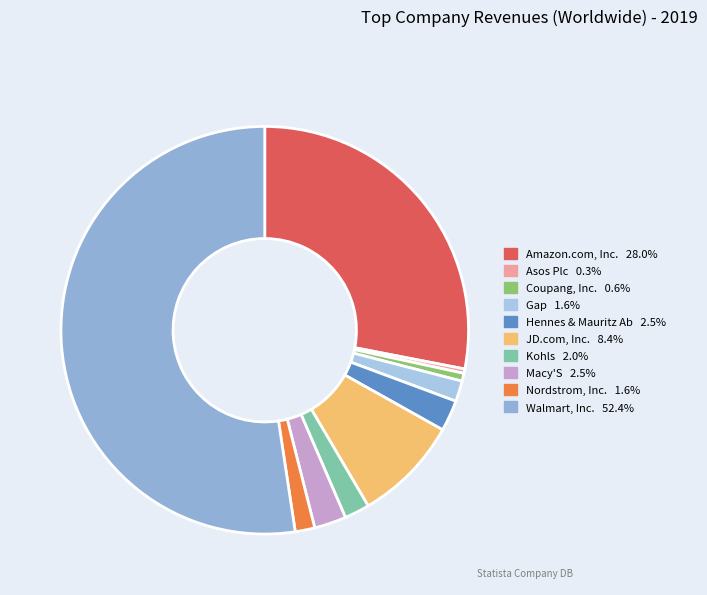

What percentage is the Coupang, Inc. slice, to the nearest percent?

1%